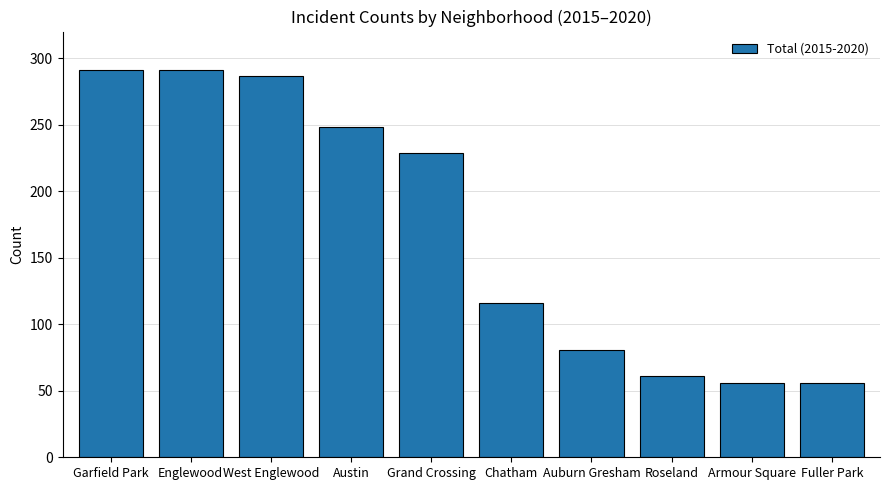

Which has a higher value, Austin or Fuller Park?

Austin